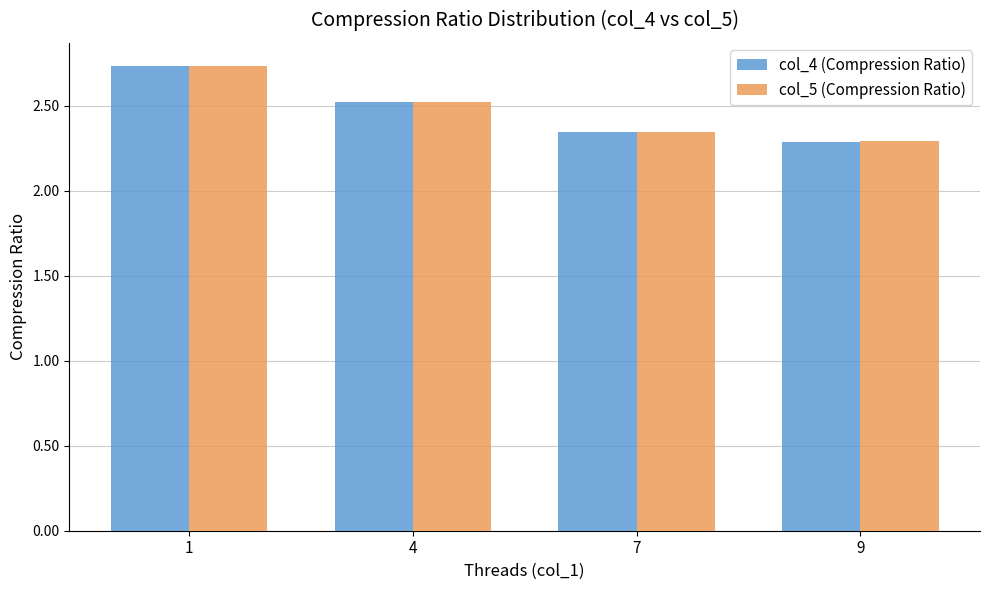

Does the chart contain stacked bars?

No